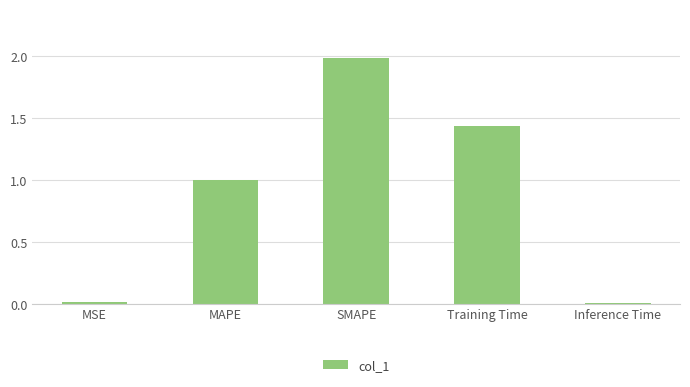

What is the change in value from MAPE to SMAPE?

+1.0